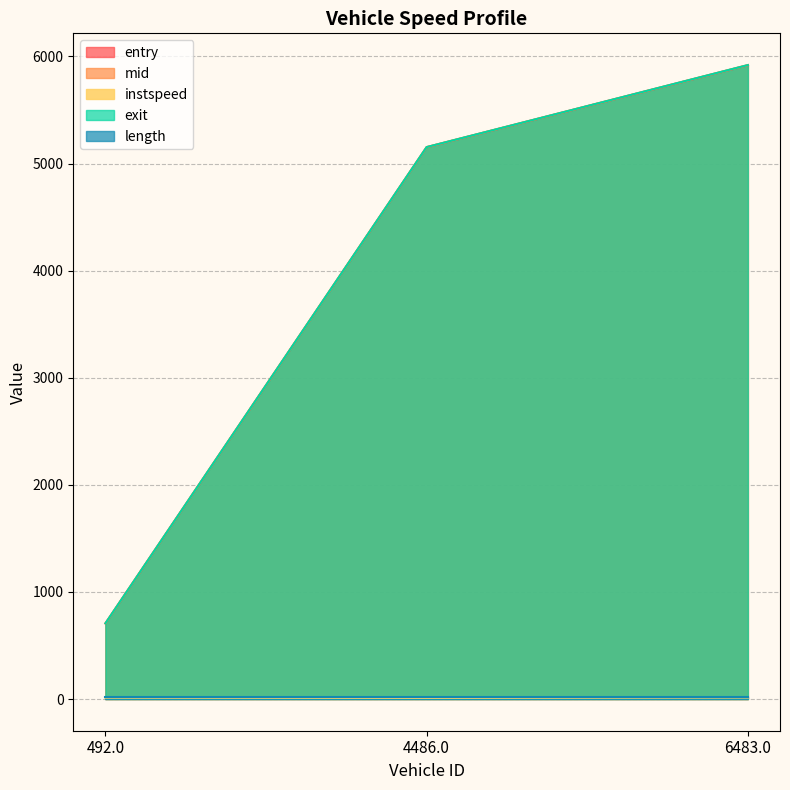

At which label does instspeed first exceed 12?

492.0